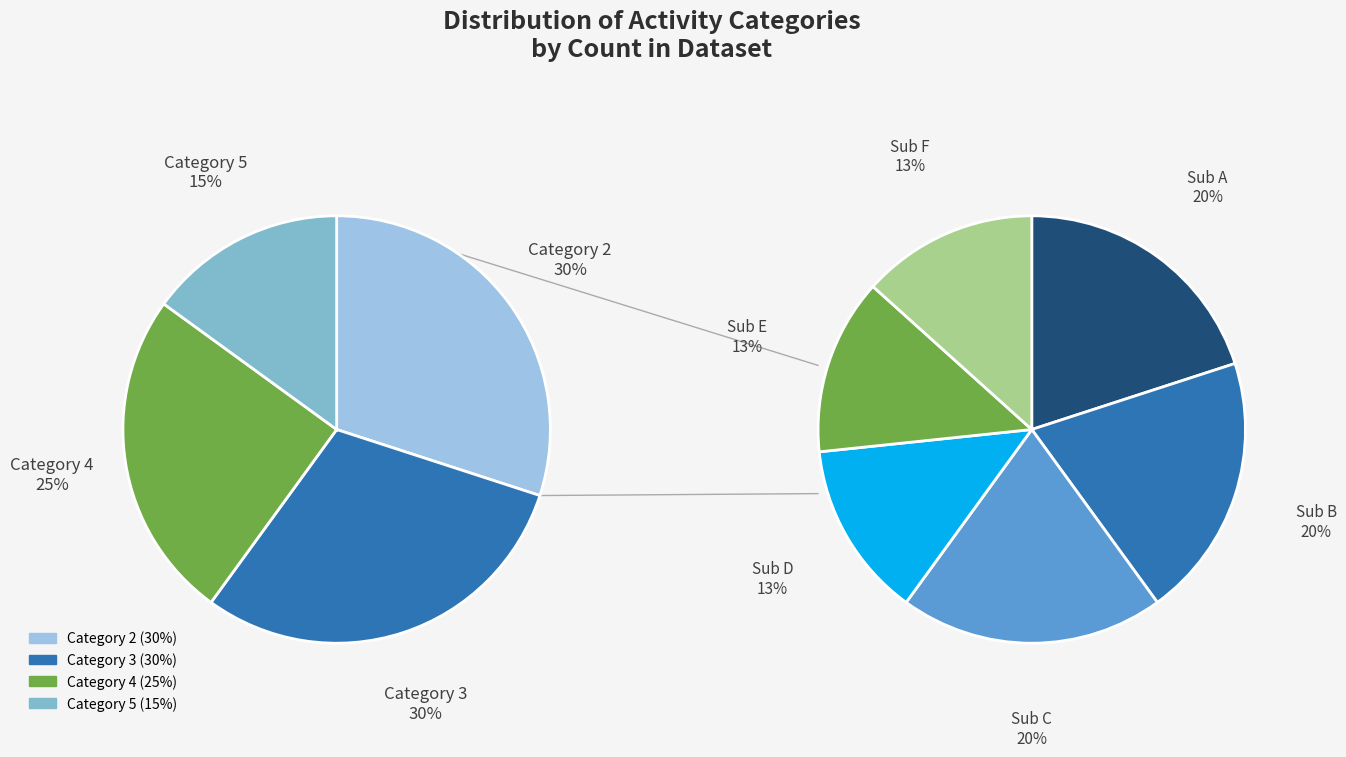

What percentage is the 4 slice, to the nearest percent?

25%